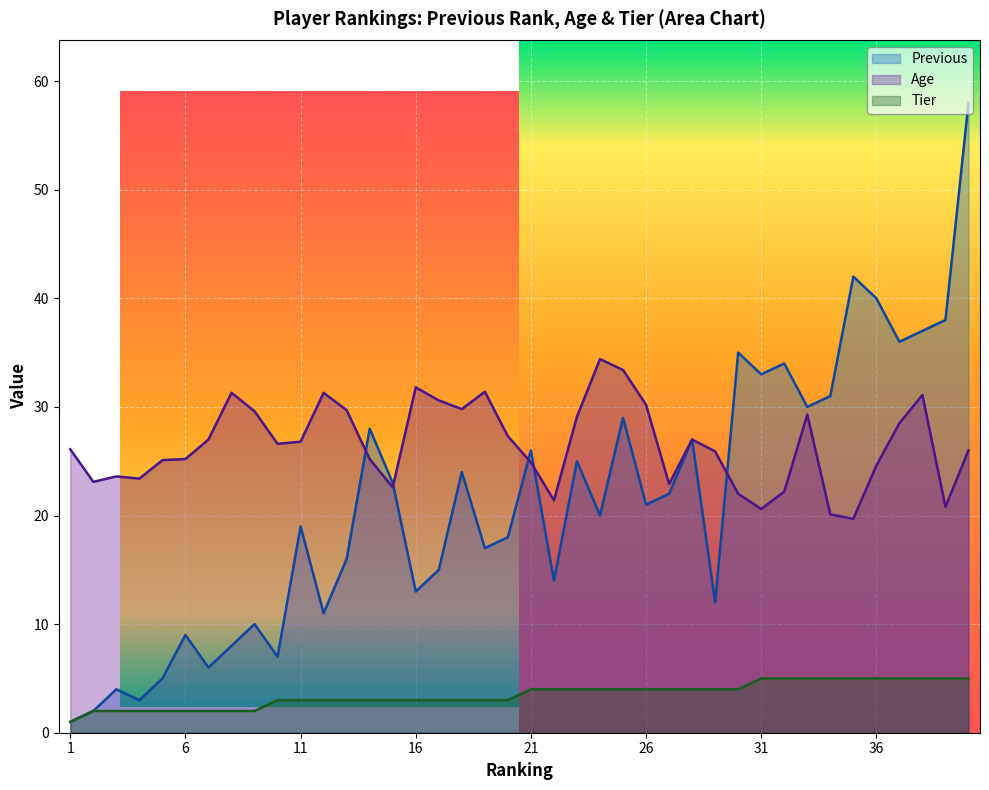

The value of Previous at 31 is 13.8. True or false?

False